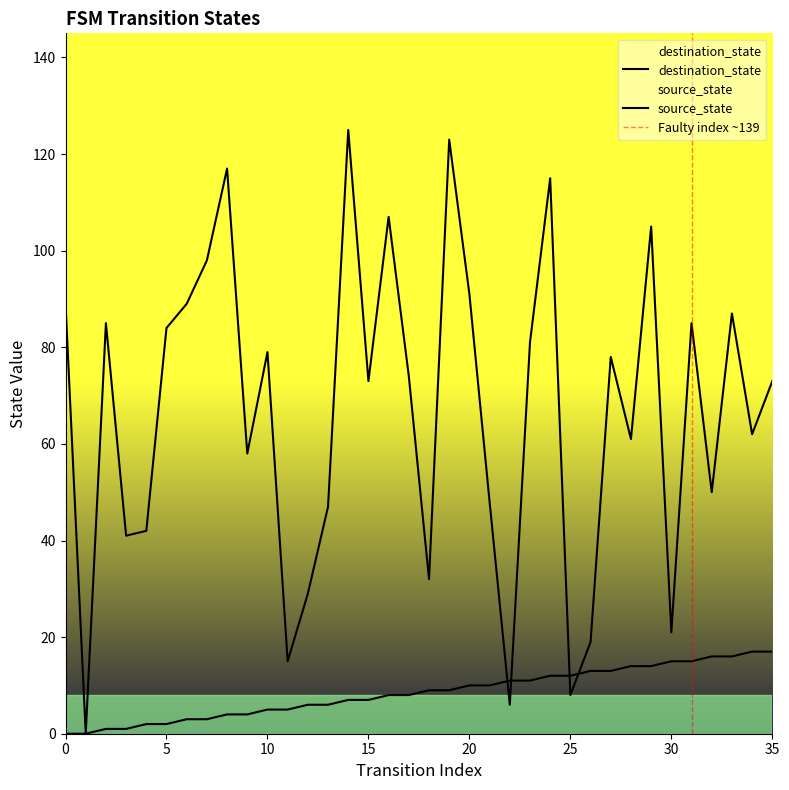

Is it true that source_state equals 30 at 34?

False